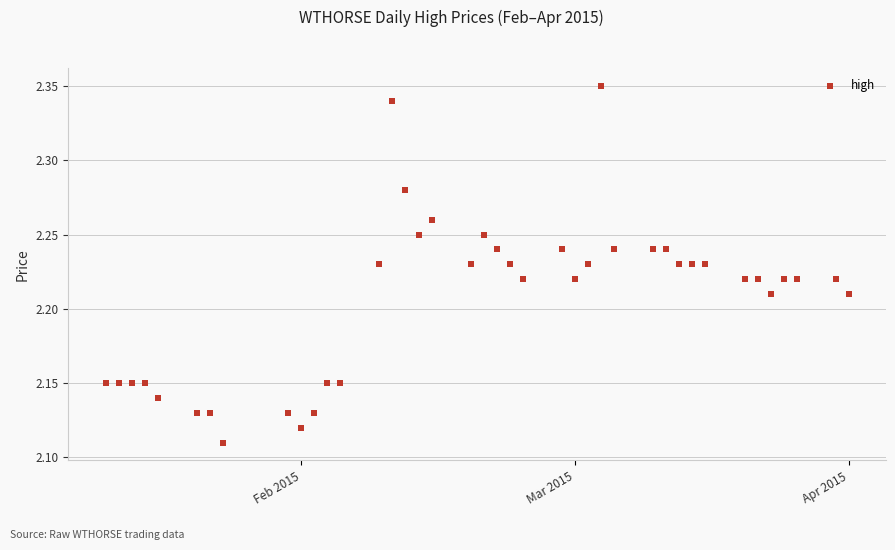

What is the range of X values (max minus min)?

57.0